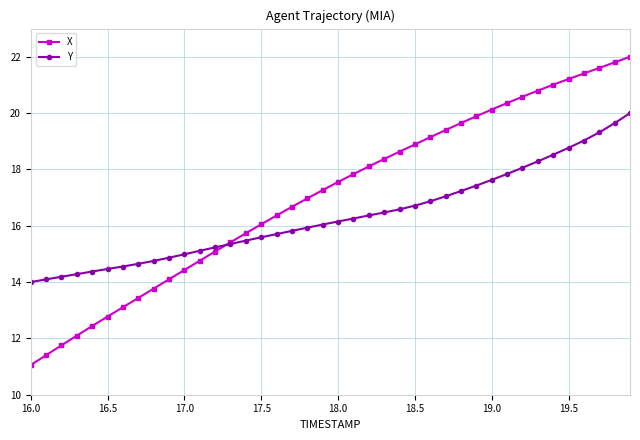

What is the value of the X point at the 11th from the left?

14.4